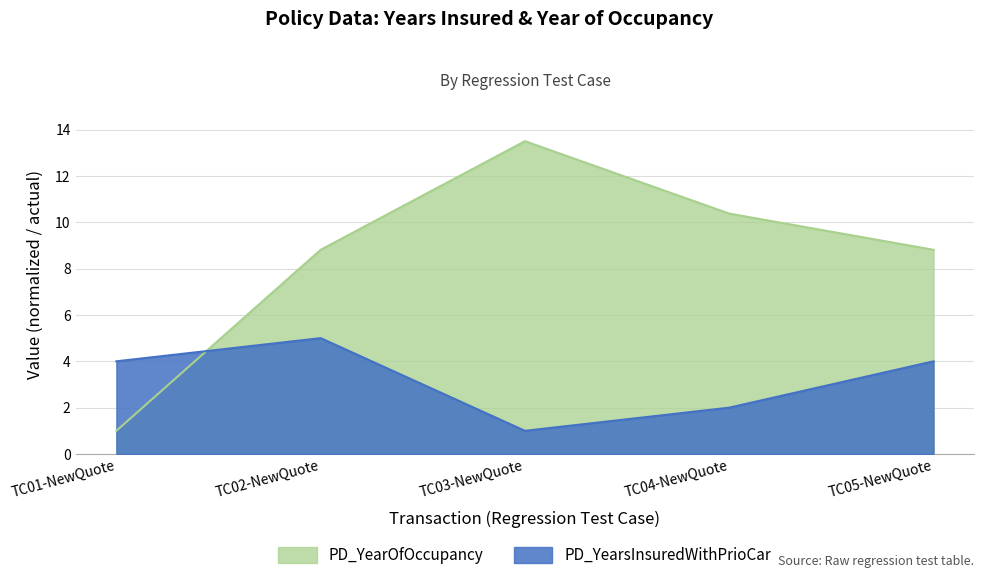

In PD_YearsInsuredWithPrioCar, how many points are lower than both neighbors (excluding endpoints)?

1